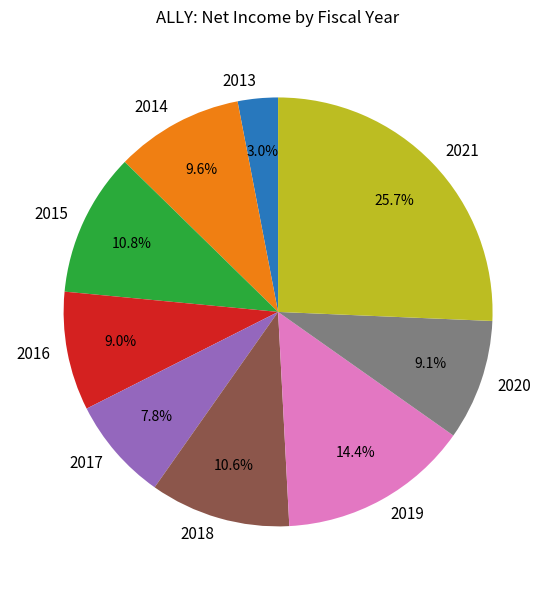

Which category has the biggest portion of the pie?

2021